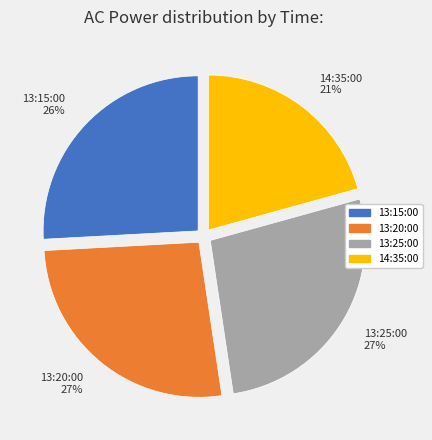

True or false: 14:35:00 accounts for 21% of the total.

True